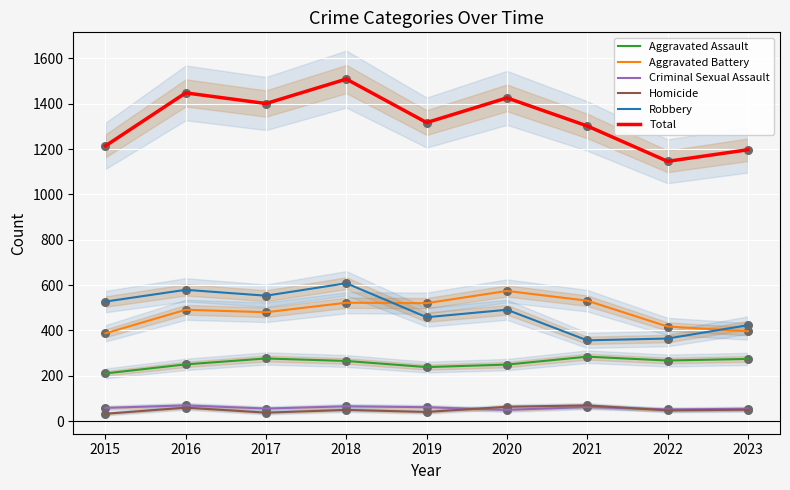

Which series contains the lowest Y value?

Homicide